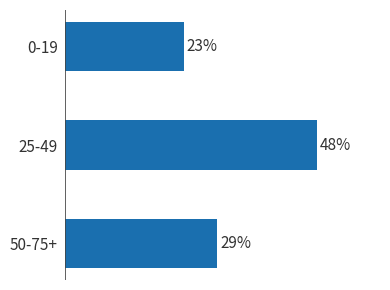

Which label corresponds to the largest value in the chart?

25-49